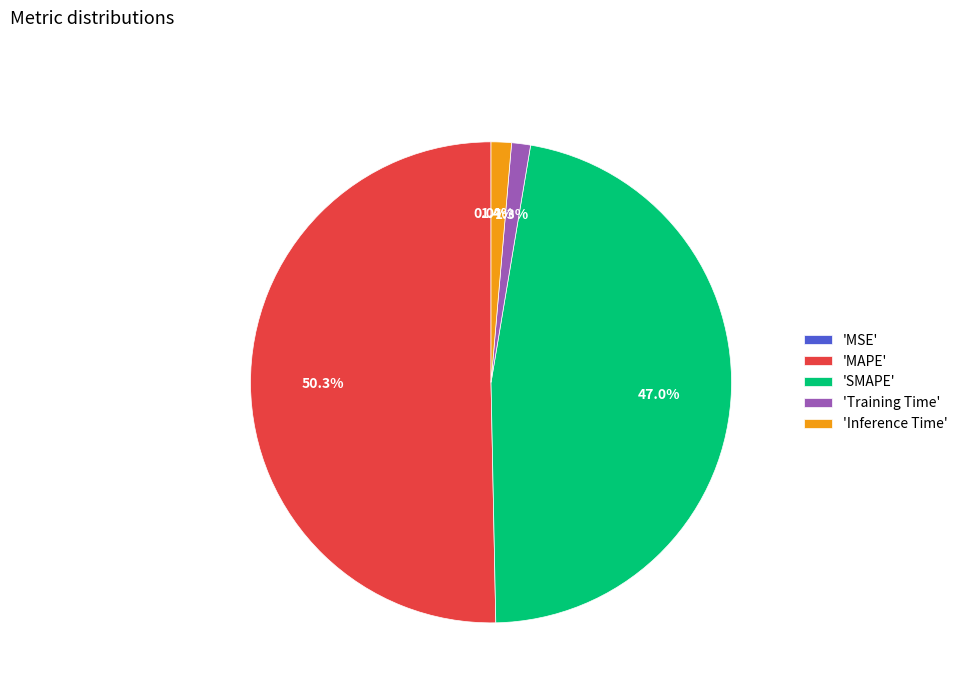

What portion of the pie excludes 'MAPE'?

49.7%